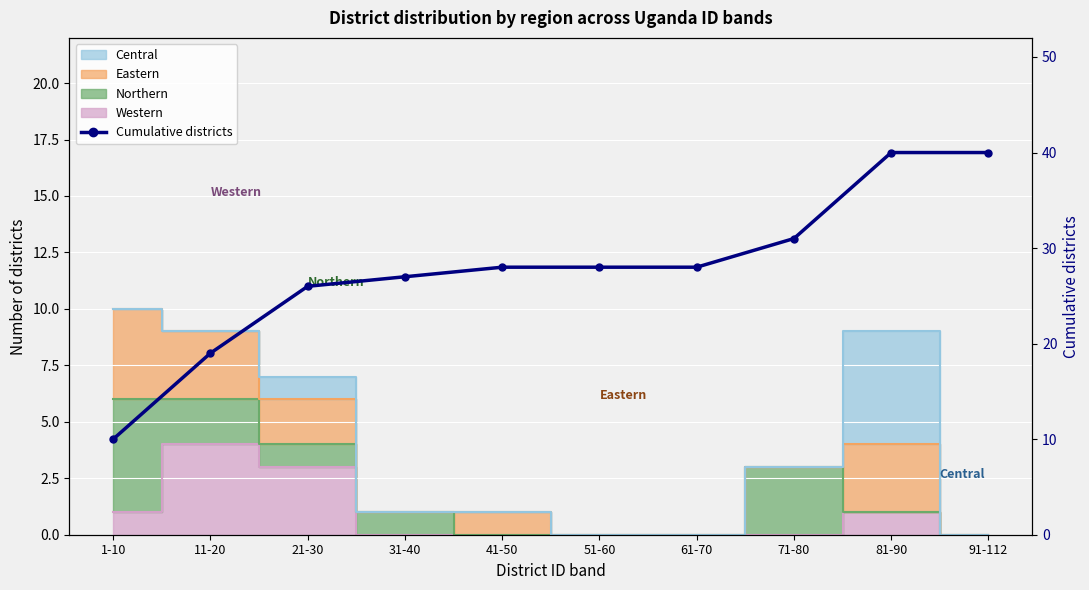

Between 41-50 and 31-40, which is larger?

41-50